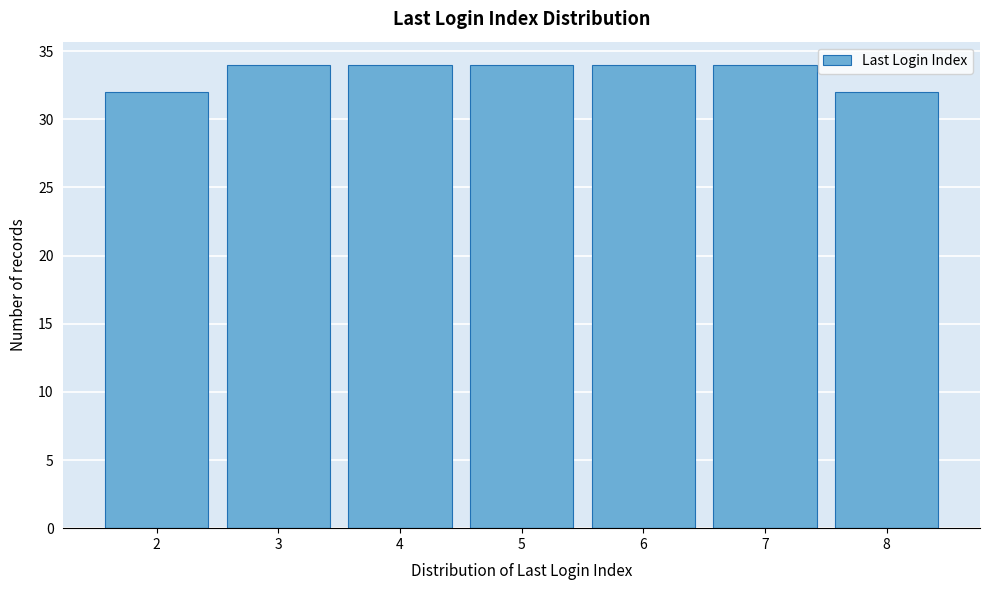

Reading left to right, extract all data points from this chart.

32	34	34	34	34	34	32